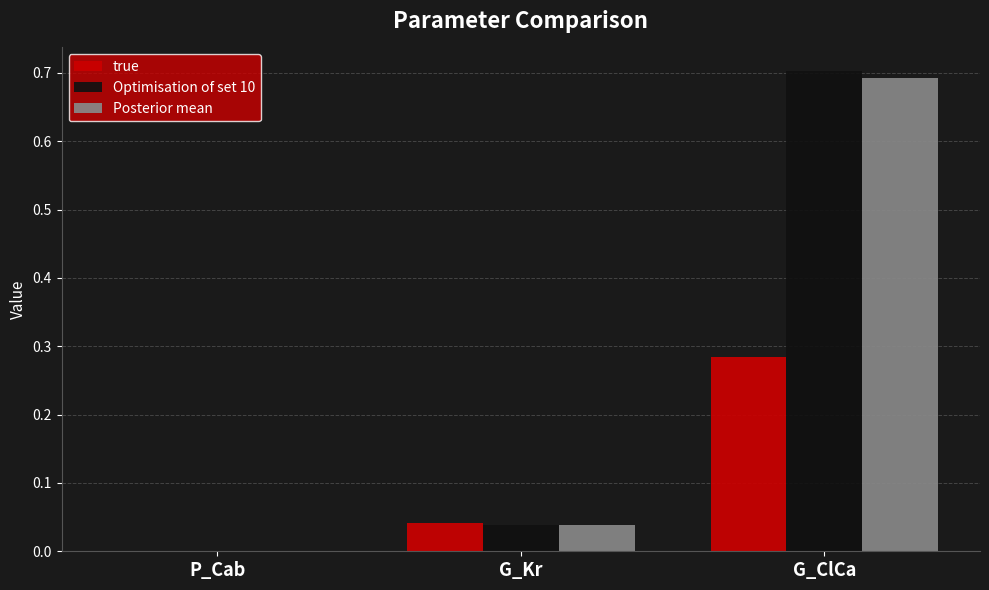

Is it true that true equals 0.0 at P_Cab?

True